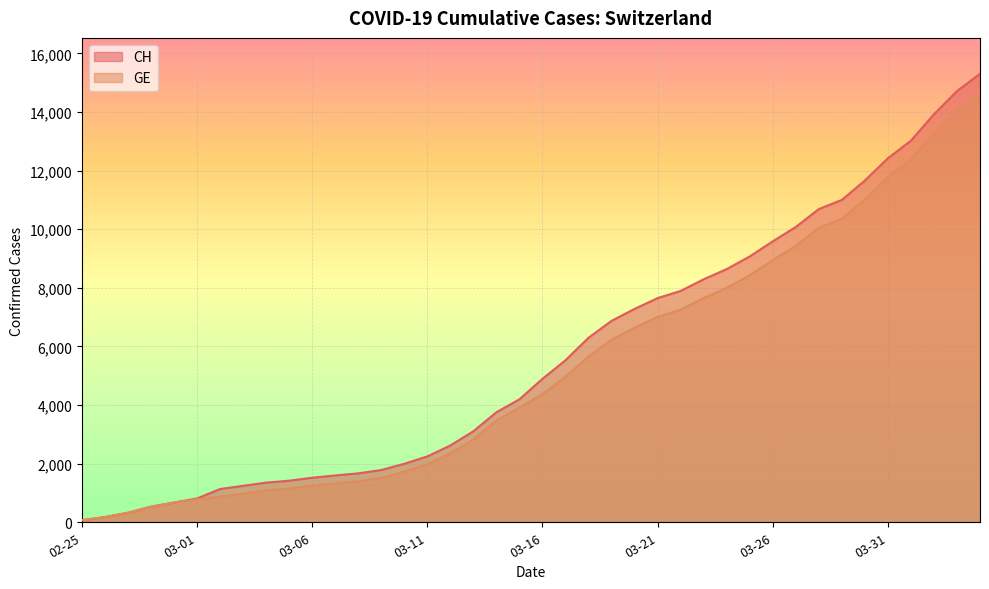

At how many categories does at least one series exceed 6686?

17